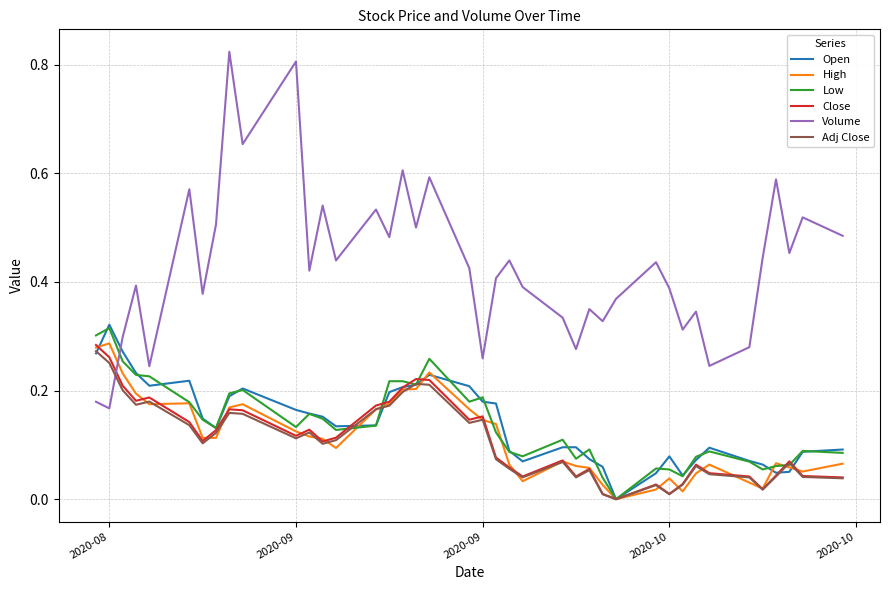

Which series has the largest total across all categories?

Volume